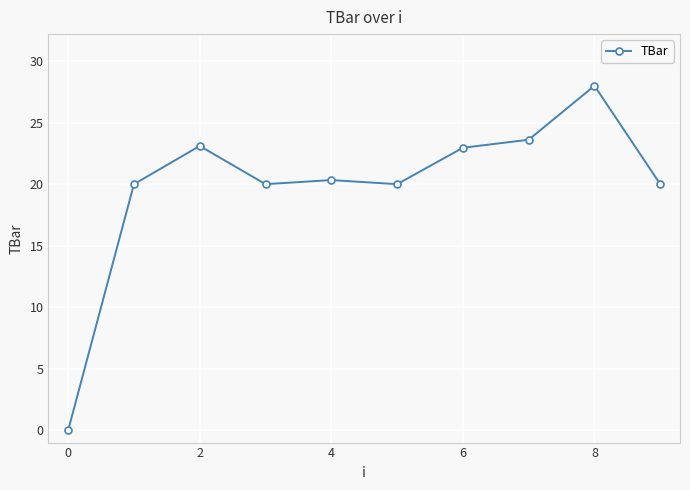

How many interior local peaks (higher than both neighbors) does the data have?

3